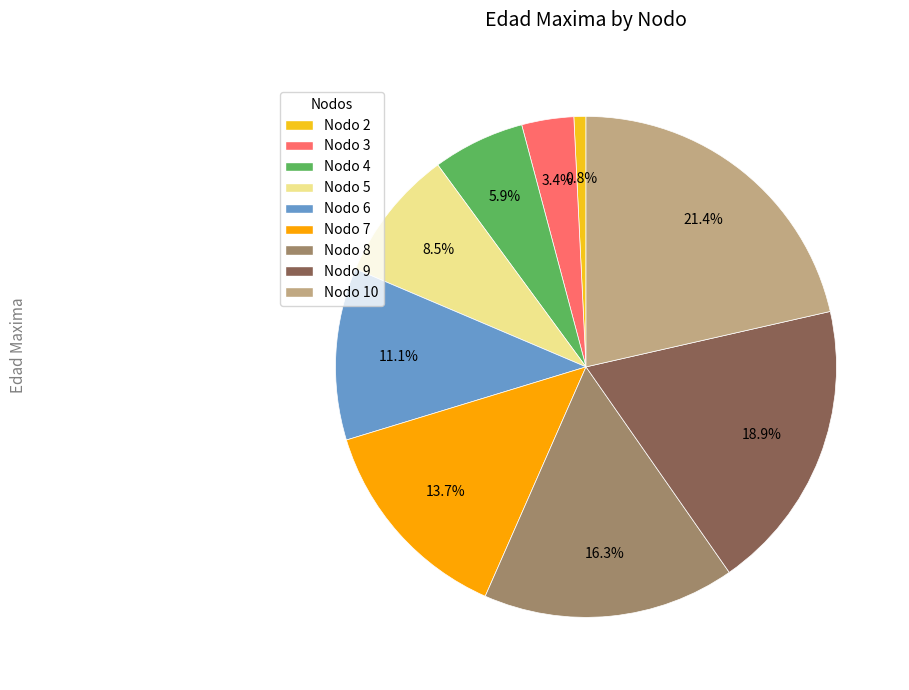

Does any single category account for the majority?

No